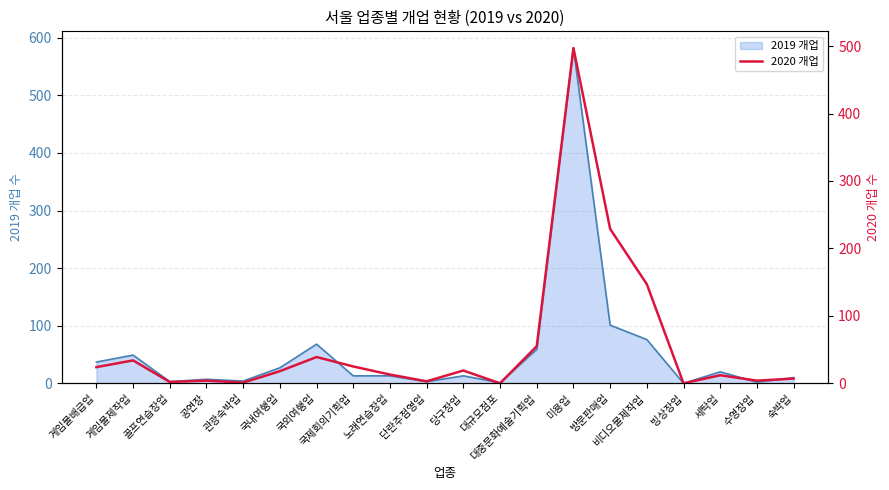

True or false: the data shows 3 at 수영장업.

False